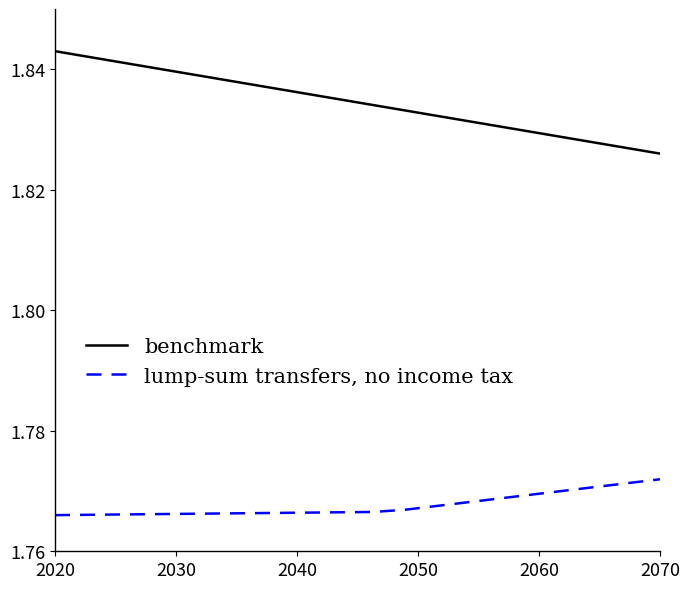

True or false: lump-sum transfers, no income tax and benchmark intersect in this chart.

False